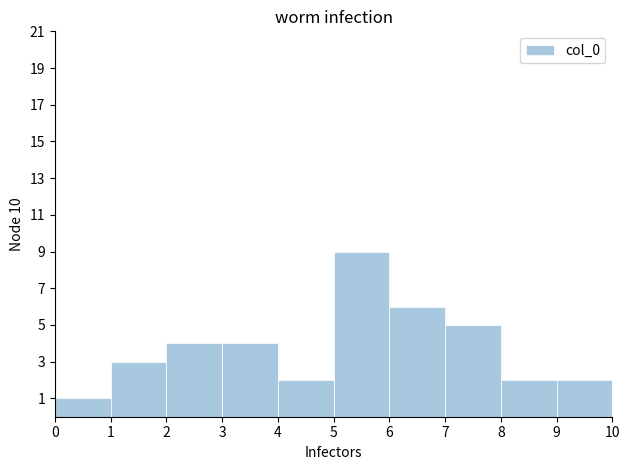

How tall is the bar that spans 0 to 1 on the x-axis? The values are not printed on the chart, so give them approximately, as read against the axis.

1